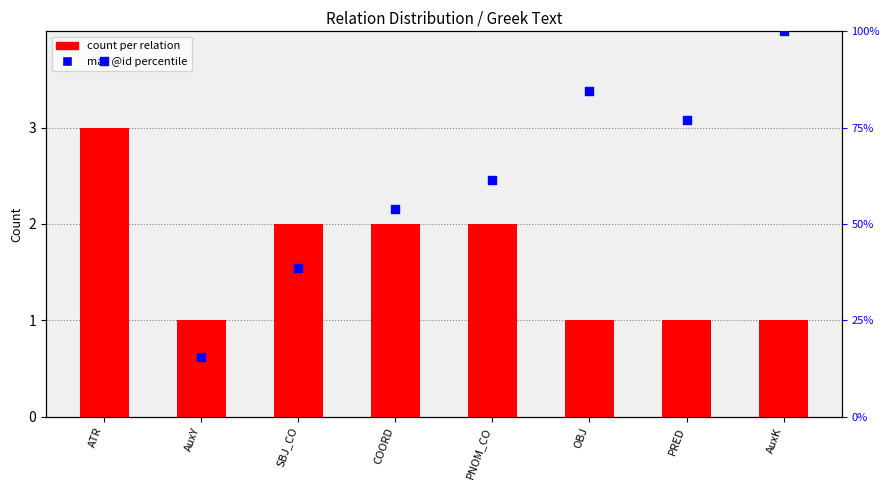

Which series has the largest total across all categories?

max @id percentile